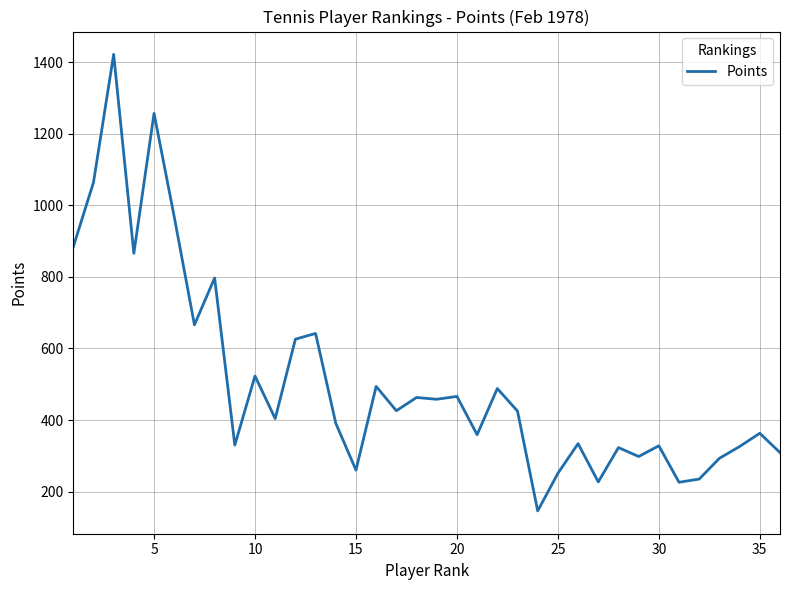

What is the smallest value displayed?

146